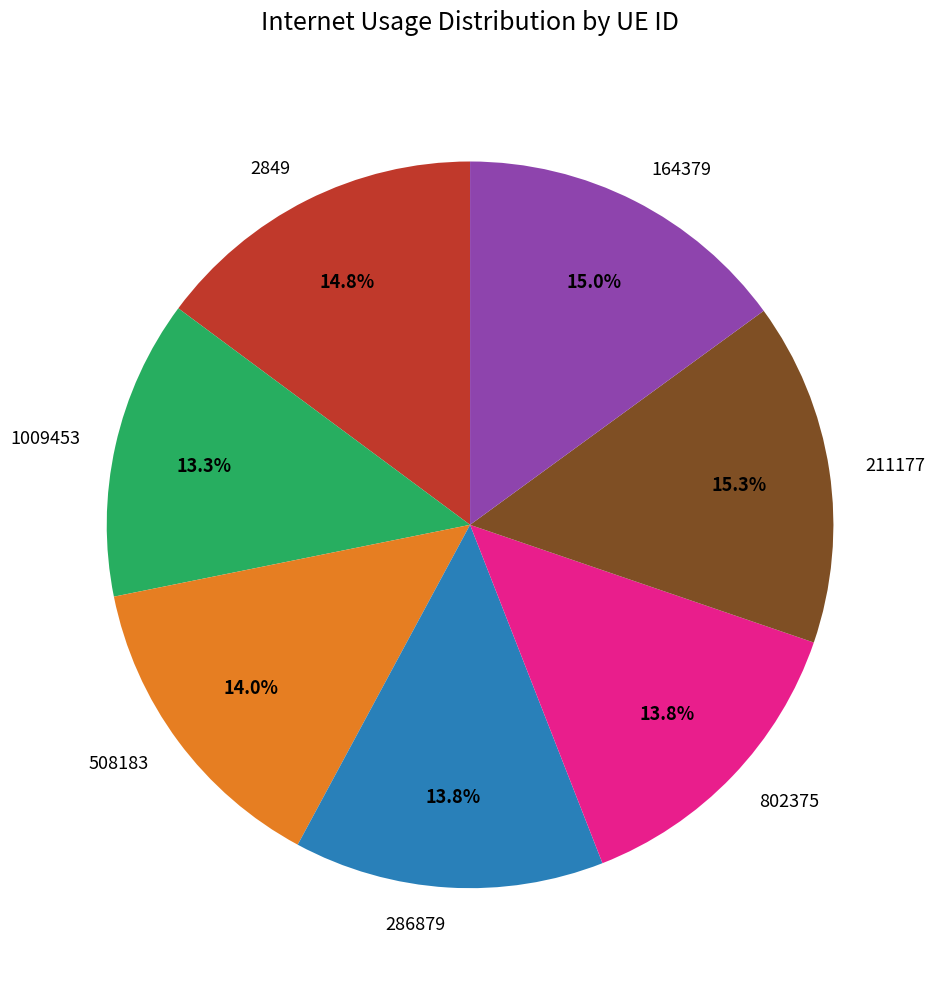

Does 508183 account for over 50% of the chart?

No